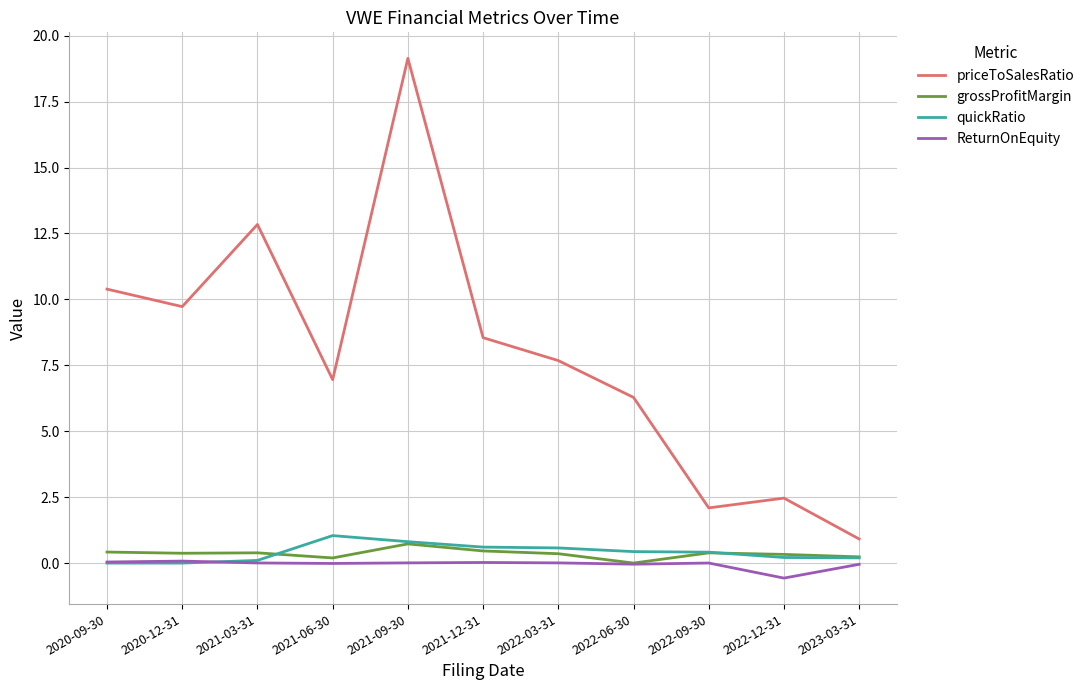

What are all the series names shown in the legend?

priceToSalesRatio, grossProfitMargin, quickRatio, ReturnOnEquity